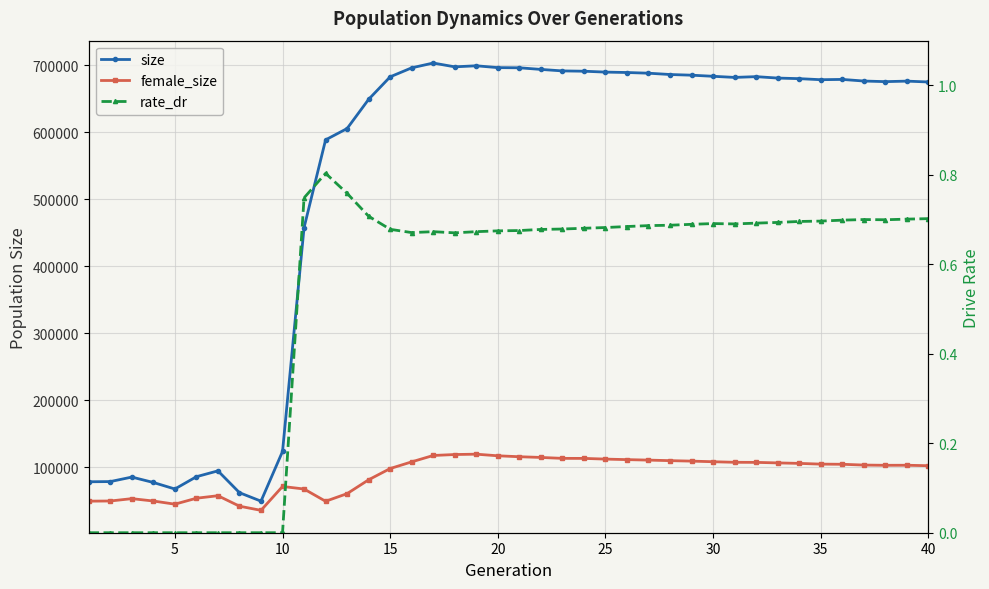

True or false: size and female_size intersect in this chart.

False